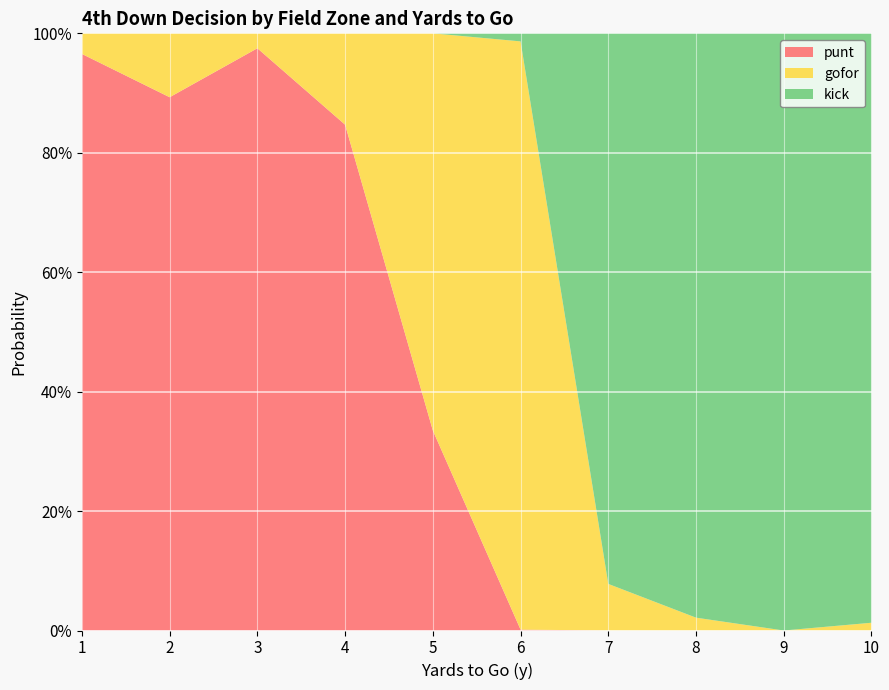

Reading right to left, what are all the values shown in this chart?

punt: 10=0.0	9=0.0	8=0.0	7=0.0	6=0.0	5=0.3	4=0.8	3=1.0	2=0.9	1=1.0
gofor: 10=0.0	9=0.0	8=0.0	7=0.1	6=1.0	5=0.7	4=0.2	3=0.0	2=0.1	1=0.0
kick: 10=1.0	9=1.0	8=1.0	7=0.9	6=0.0	5=0.0	4=0.0	3=0.0	2=0.0	1=0.0